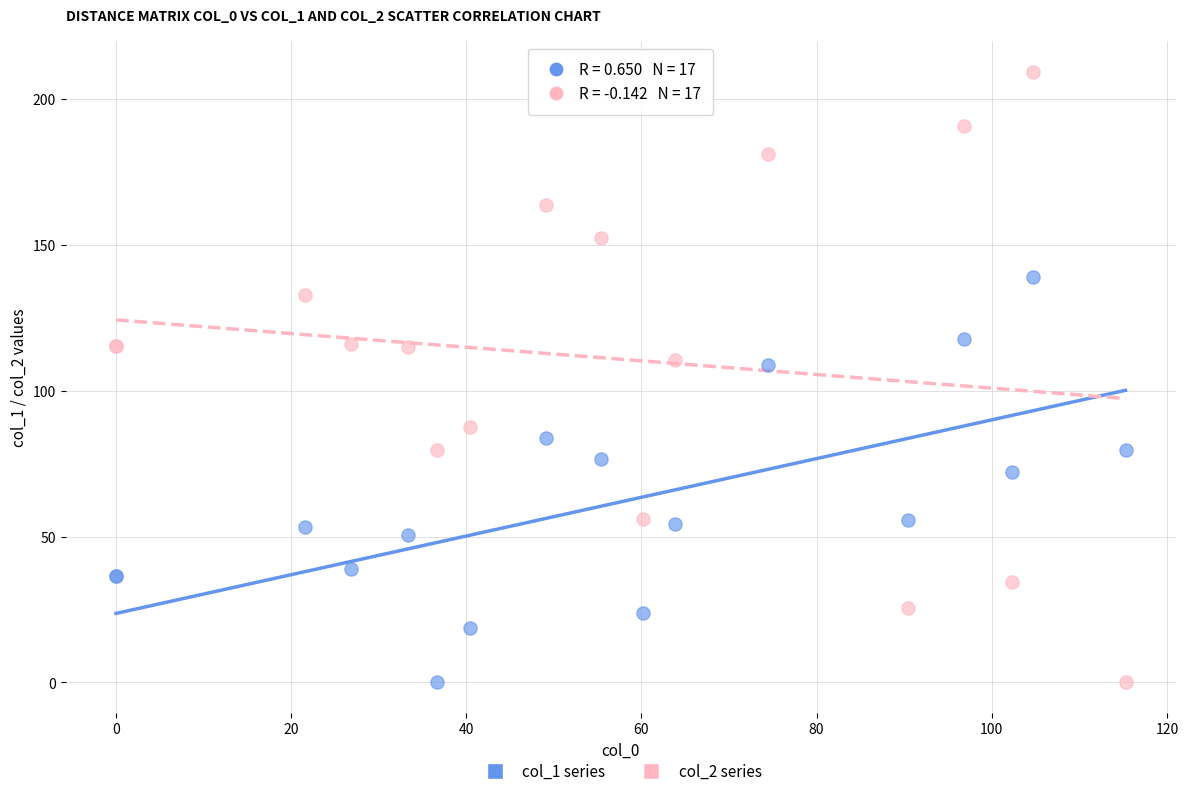

What is the X range (max minus min) for the scatter plot?

115.3